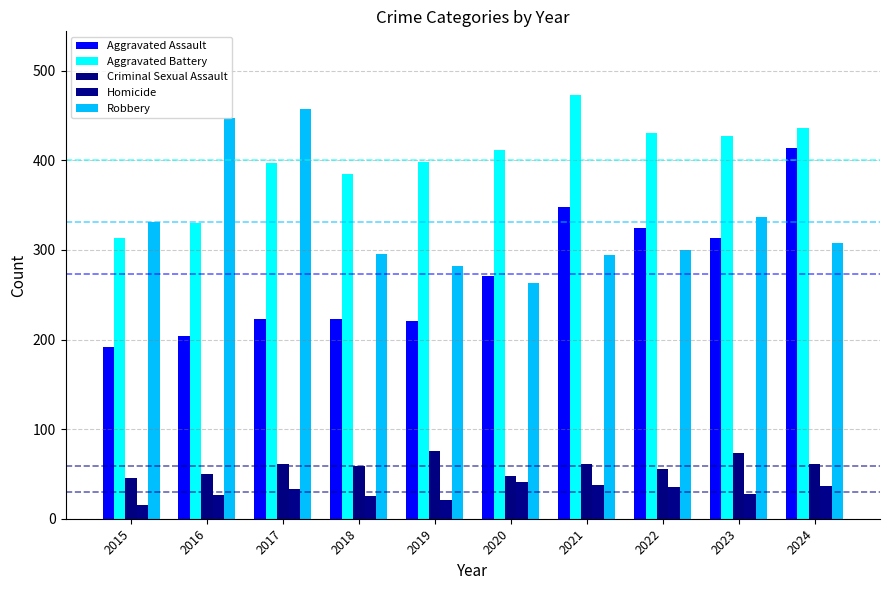

What is the total value across all series at 2020?

1035